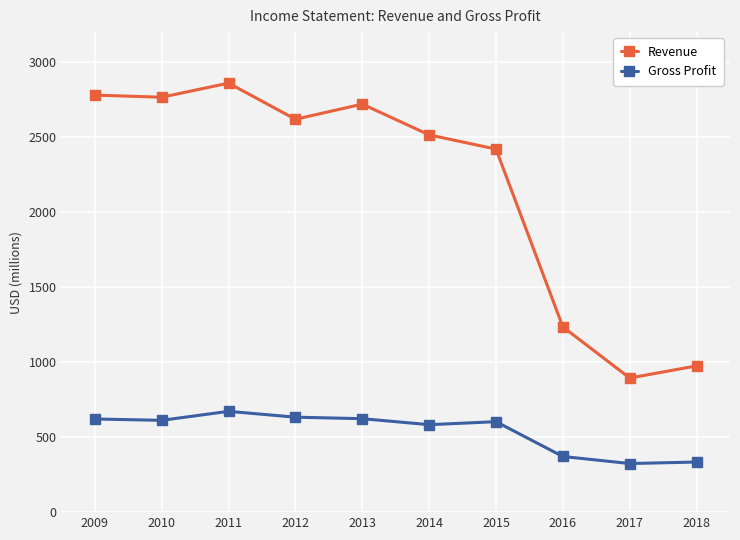

What is the difference between the maximum and minimum values in the Revenue series?

1966